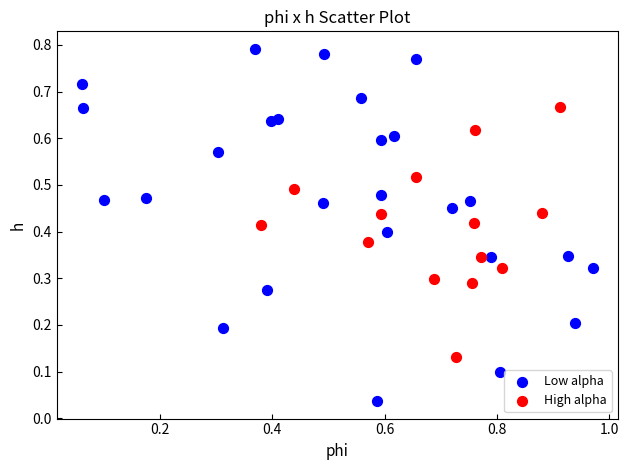

Which series contains the highest Y value?

Low alpha